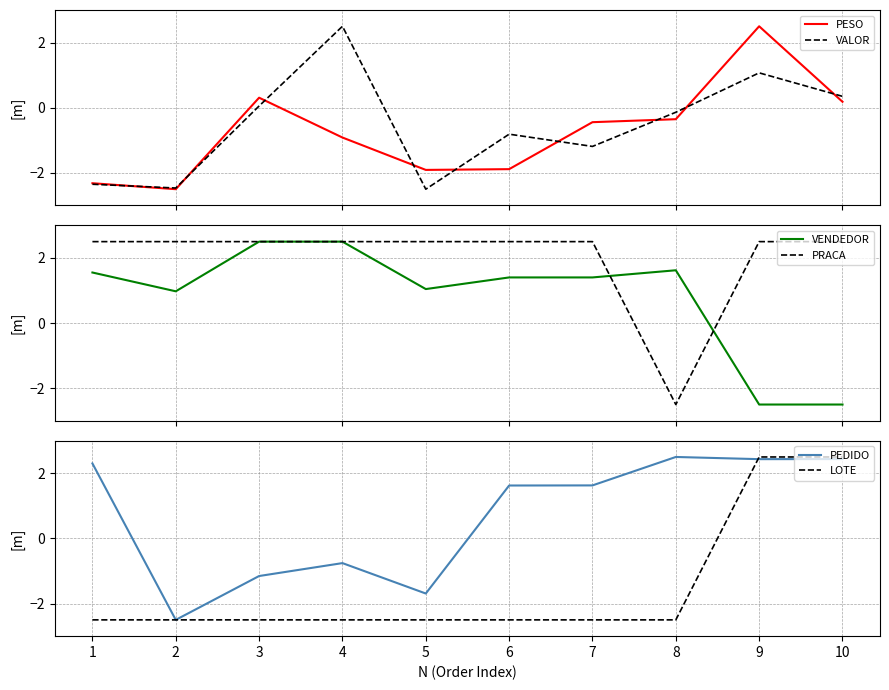

At which category does PRACA reach its first local valley?

8